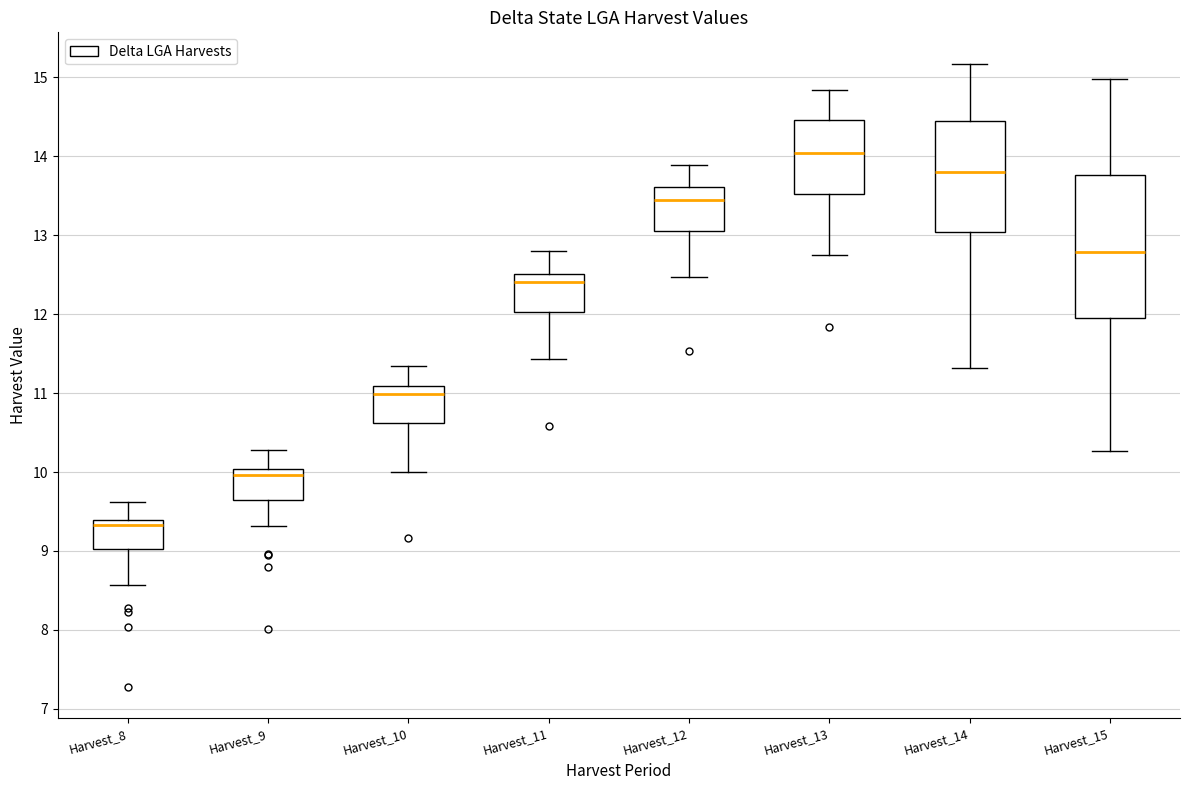

Where does the upper whisker of the box for Harvest_9 end on the y-axis? The values are not printed on the chart, so give them approximately, as read against the axis.

10.3